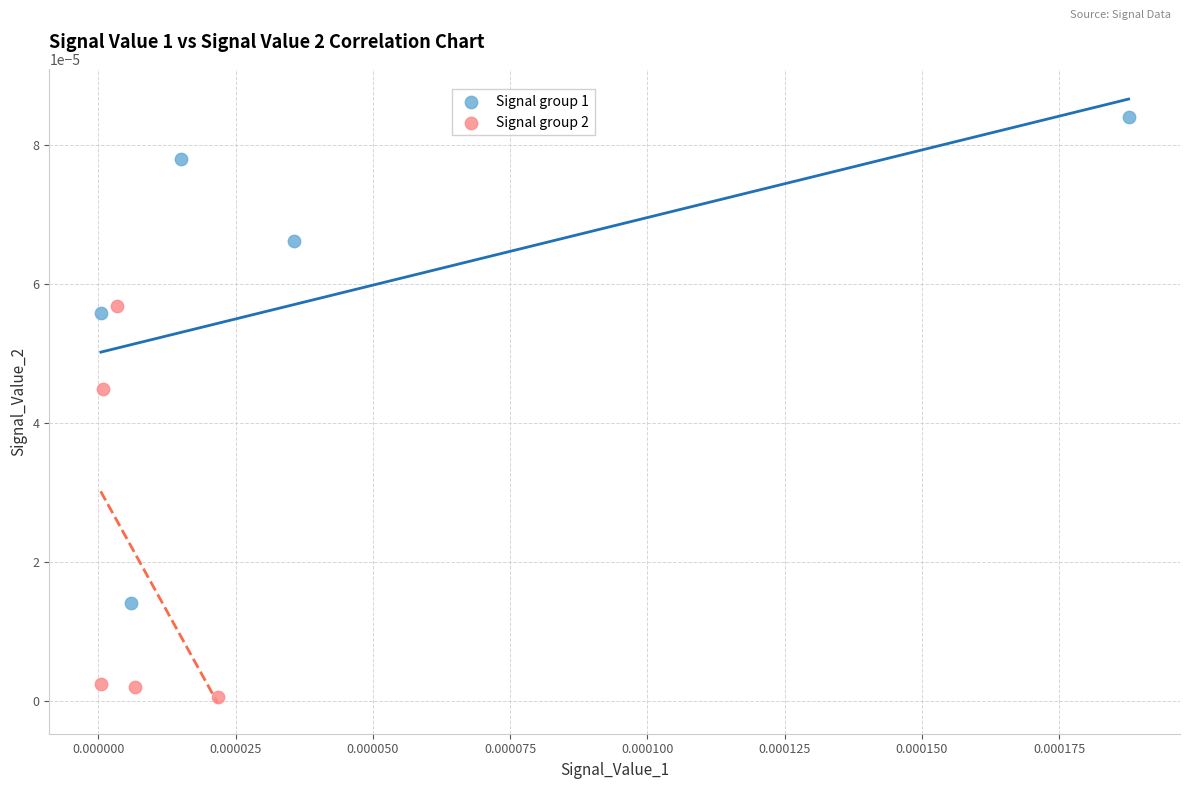

Which series contains the lowest Y value?

Signal group 2